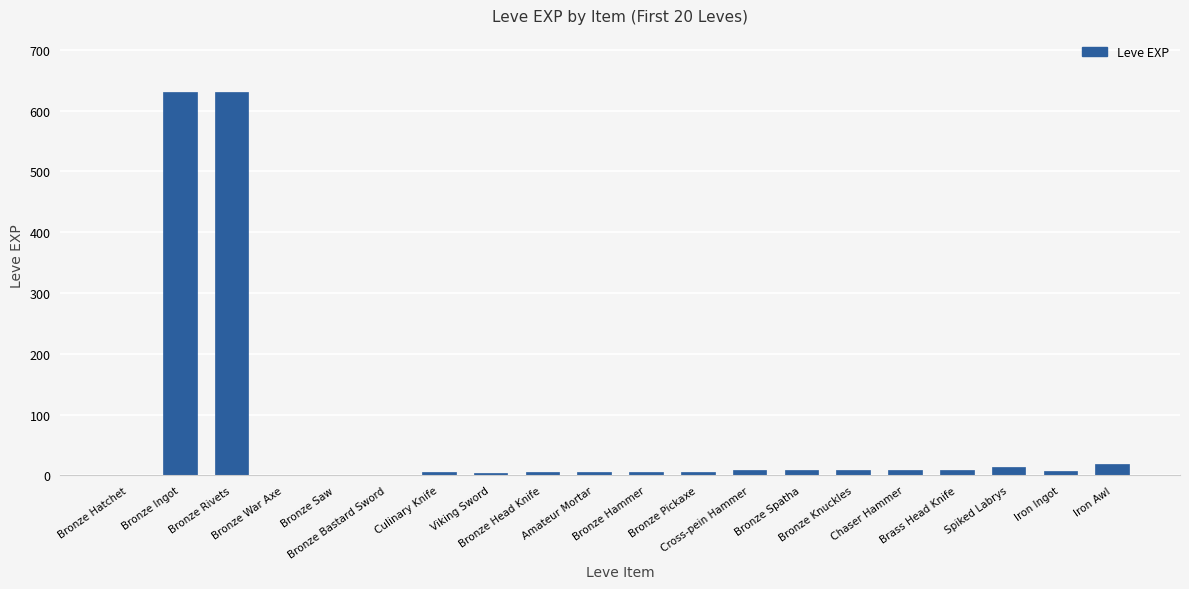

What is the greatest value displayed?

630